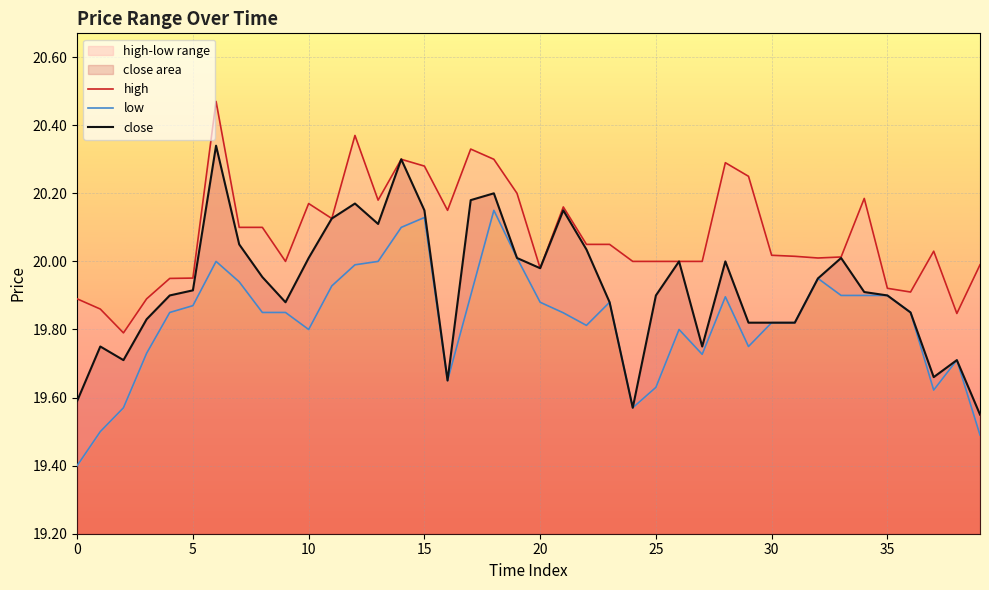

Which series has the largest total across all categories?

high